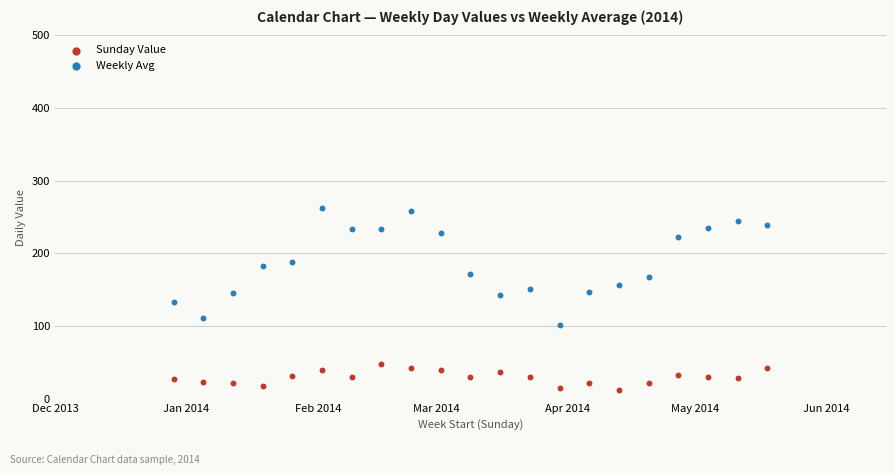

What are all the series names shown in the legend?

Sunday Value, Weekly Avg